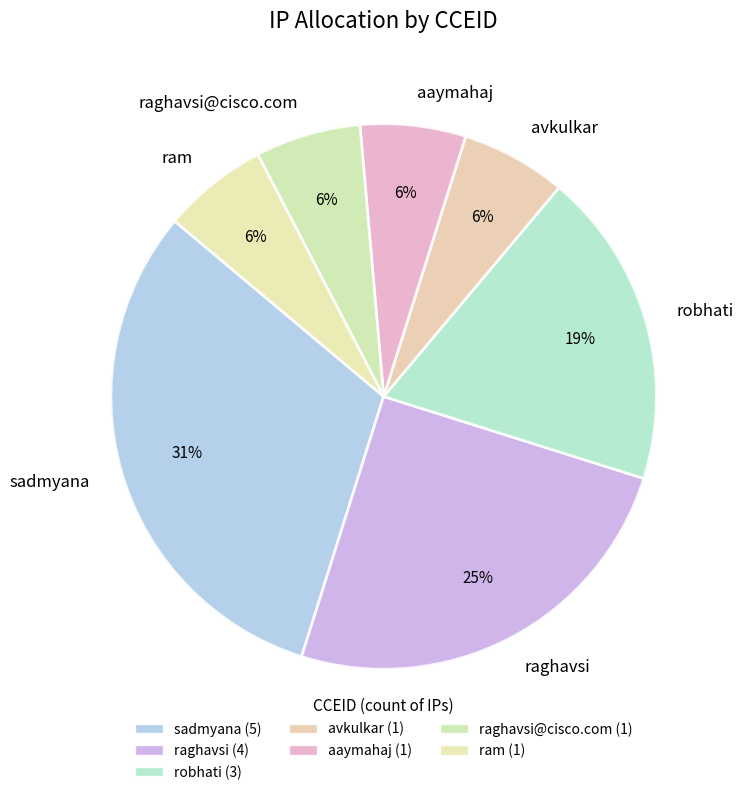

What is the ratio of the value at raghavsi to the value at robhati?

1.3